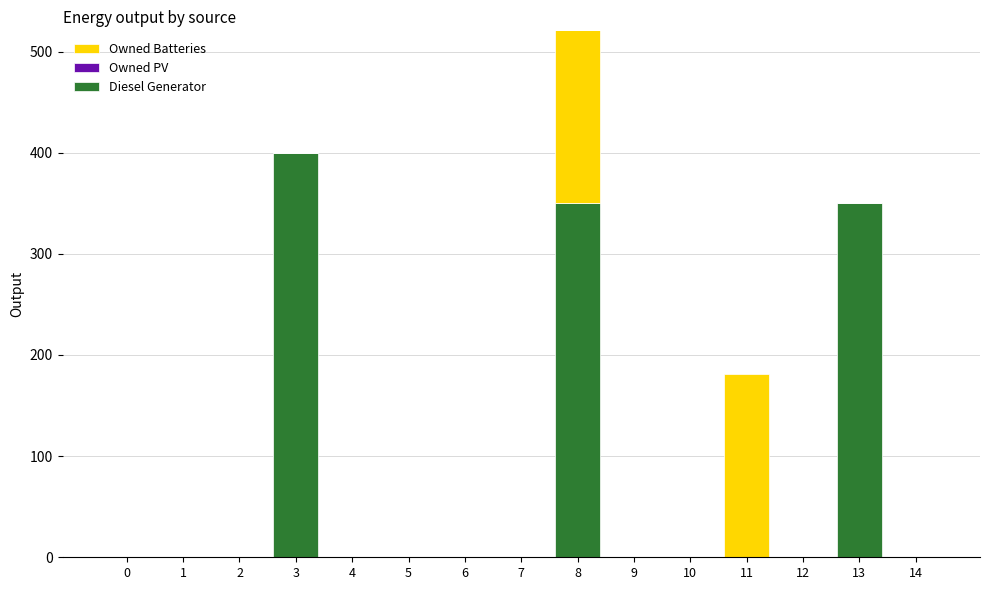

List the series in order of their overall mean, lowest first.

Owned PV, Owned Batteries, Diesel Generator